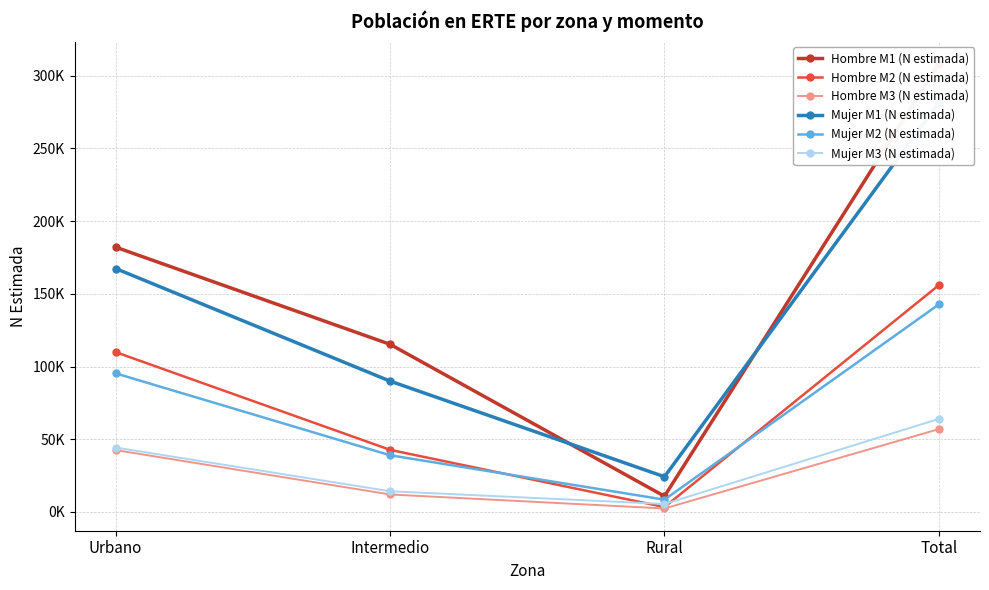

What is the sum of all Hombre M1 (N estimada) values?

616316